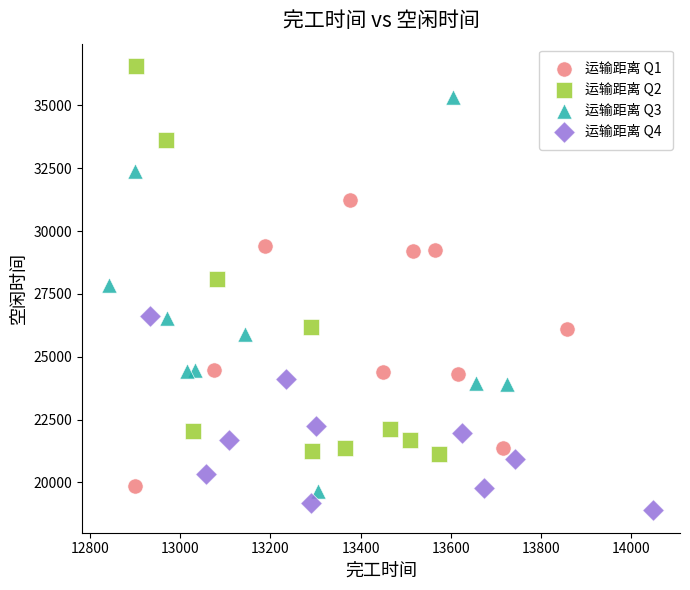

Which series reaches the maximum Y coordinate?

运输距离 Q2